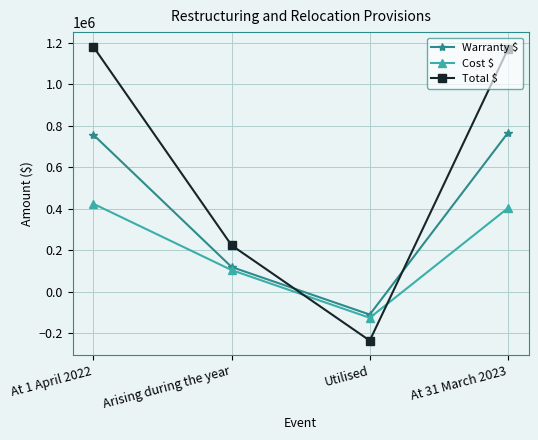

Reading right to left, transcribe all the data shown in this chart.

Warranty $: 766473	-109908	119419	756962
Cost $: 403381	-125554	104633	424302
Total $: 1169854	-235462	224052	1181264